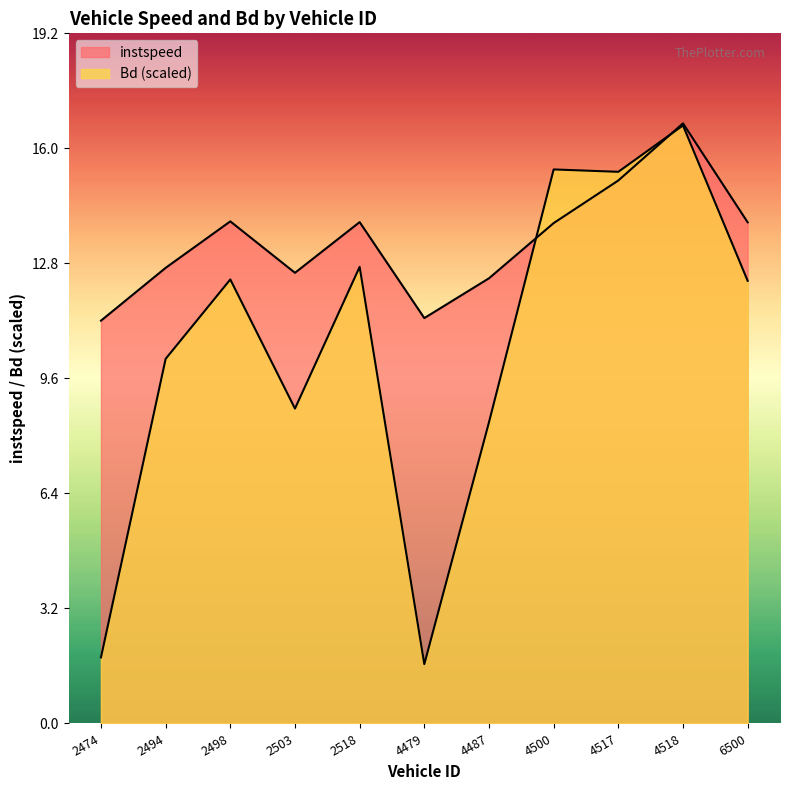

What is the minimum value for Bd?

1.6